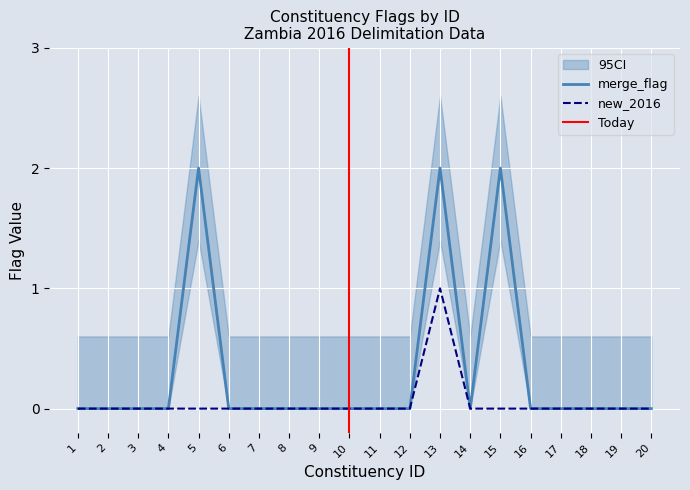

What is the sum of all merge_flag values?

6